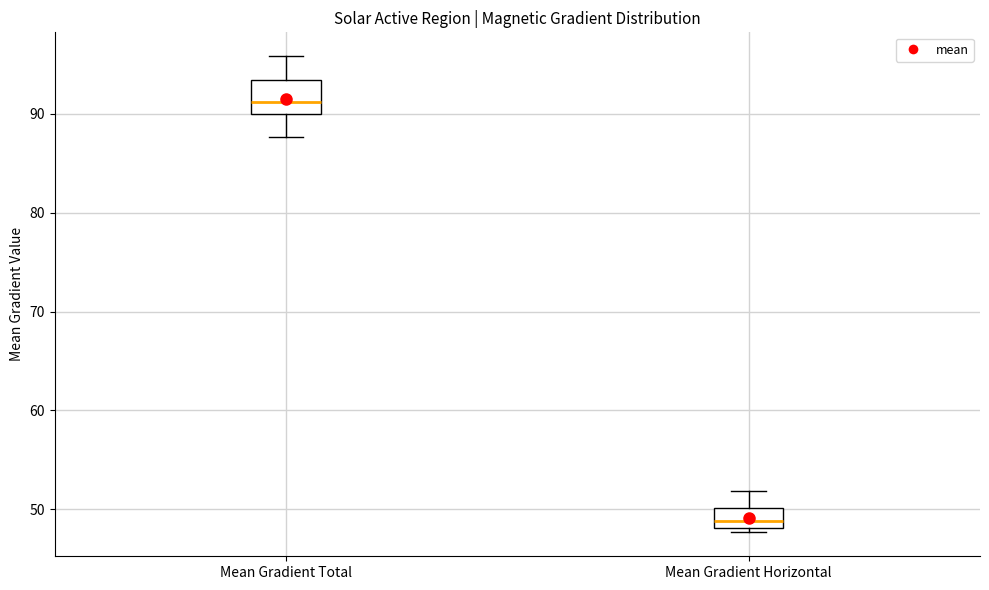

Reading left to right, read every box against the y-axis: the position of its median line, the range the box covers, and the ends of its whiskers. The values are not printed on the chart, so give them approximately, as read against the axis.

Mean Gradient Total: median 91, box 90 to 93, whiskers 88 to 96
Mean Gradient Horizontal: median 49, box 48 to 50, whiskers 48 (just below the box's lower edge) to 52